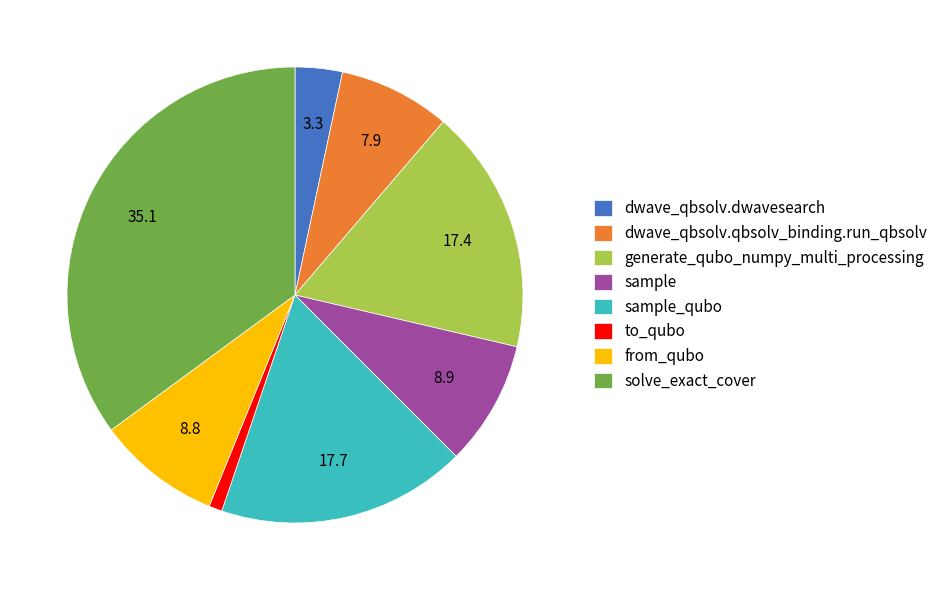

Is the sum of generate_qubo_numpy_multi_processing and dwave_qbsolv.qbsolv_binding.run_qbsolv greater than half?

No